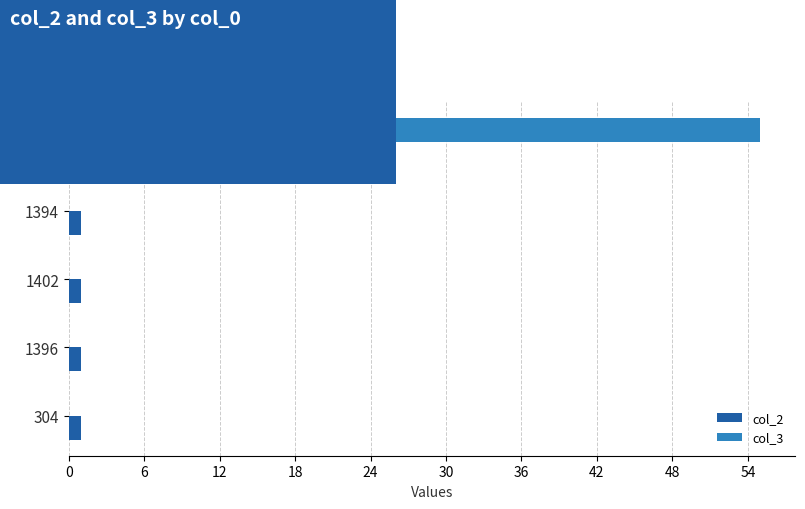

The value of col_3 at 1394 is 0. True or false?

True